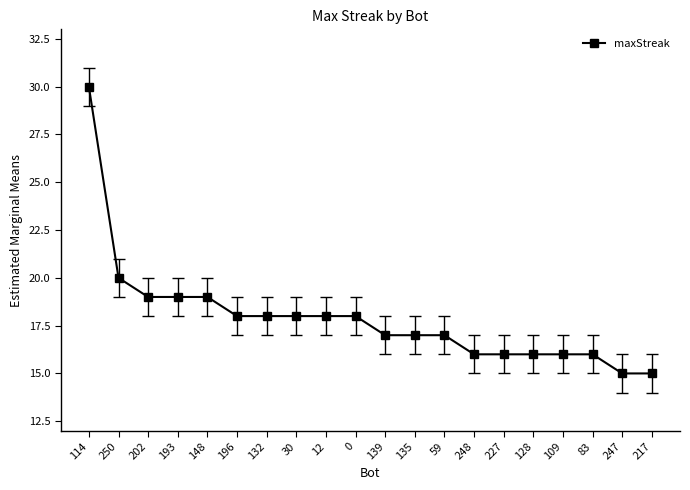

At which label is the value closest to 22?

250